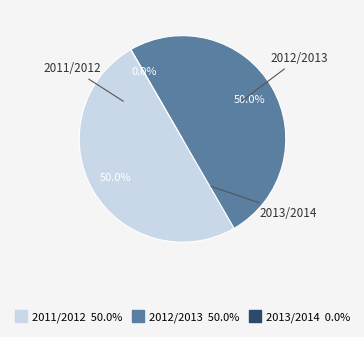

Which slice is the largest?

2011/2012